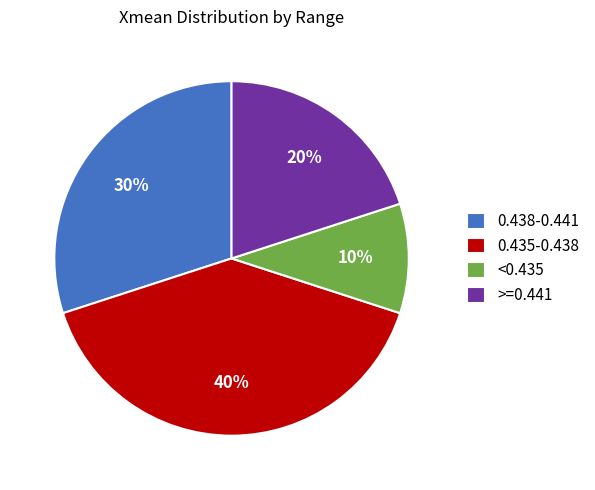

What percentage is the >=0.441 slice, to the nearest percent?

20%